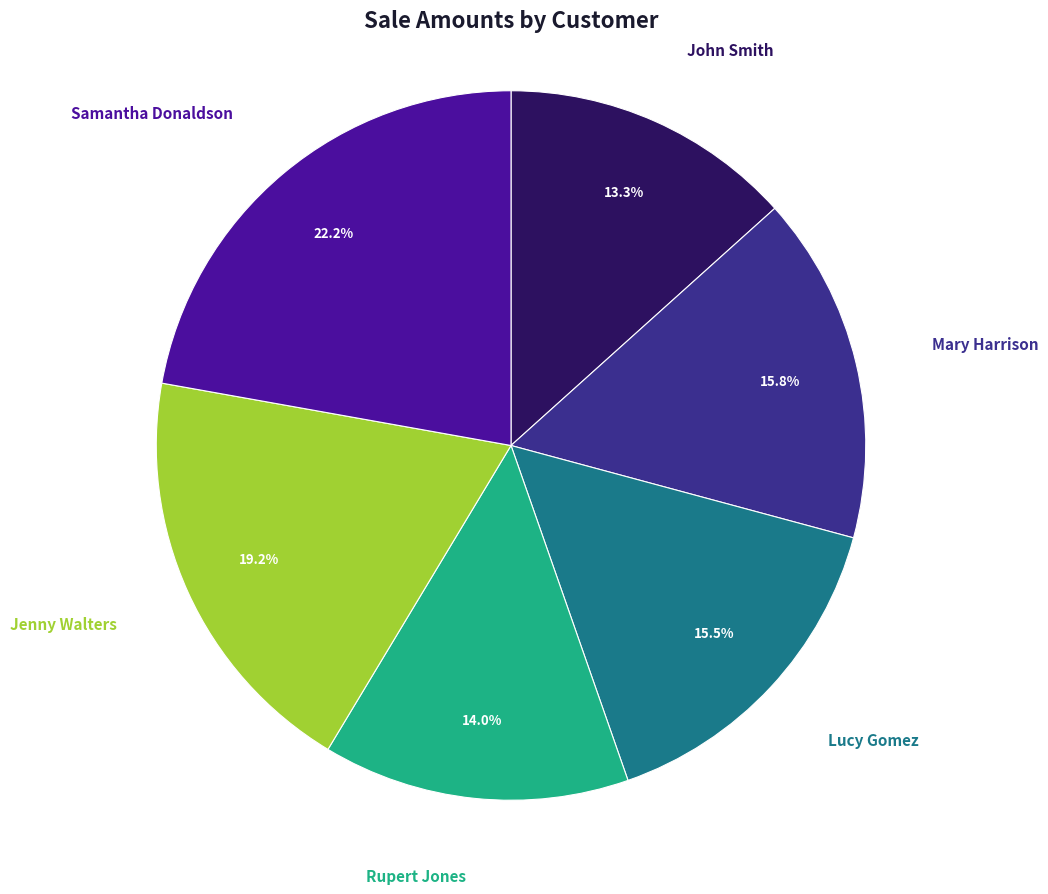

What portion of the pie excludes John Smith?

86.7%